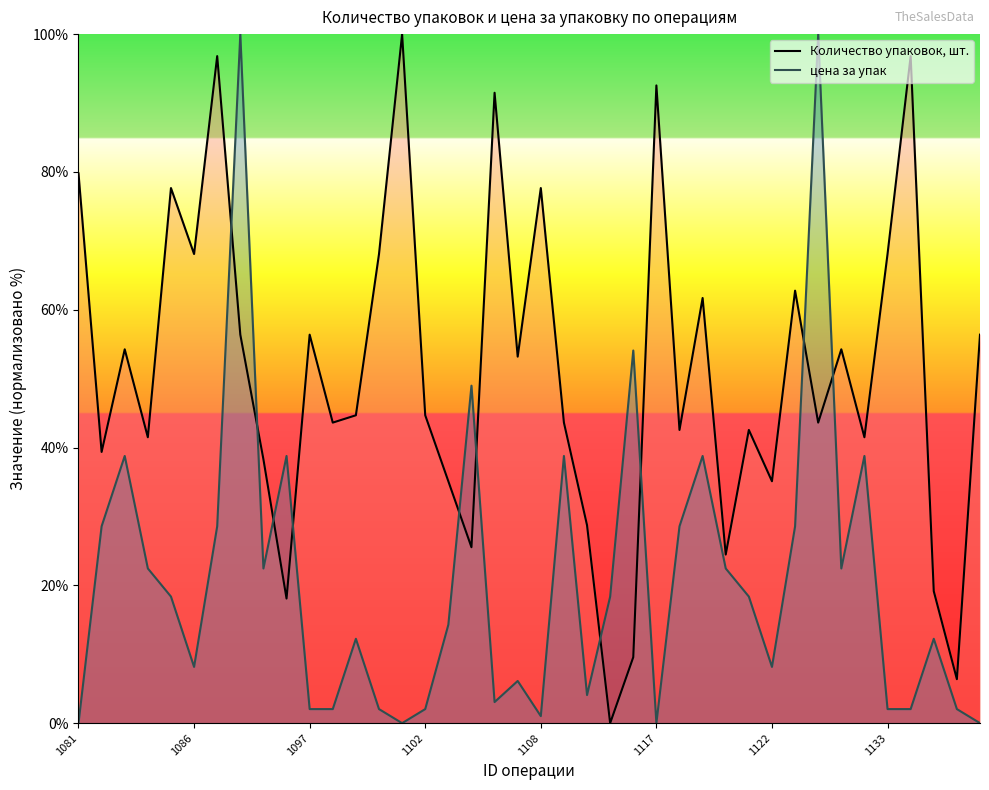

What position from the left is 23?

24